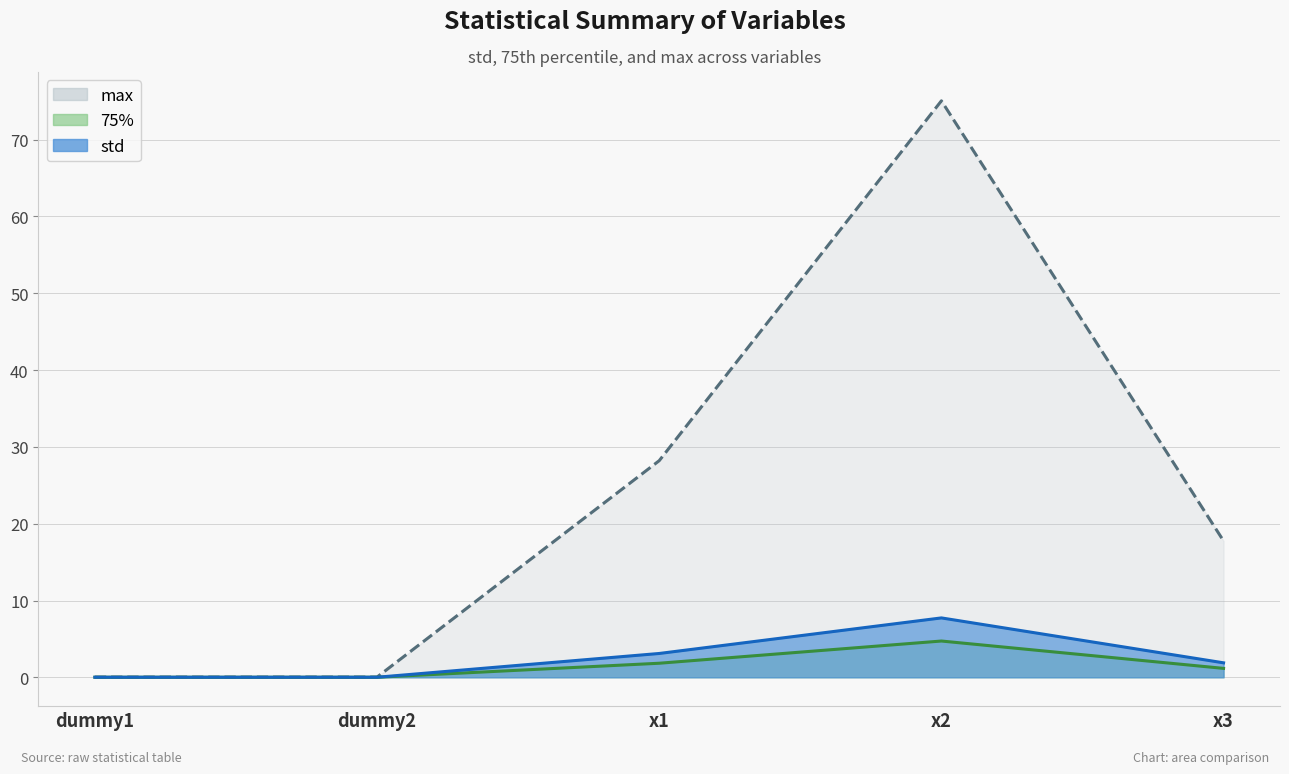

What is the difference between the highest and lowest values at x2?

70.3